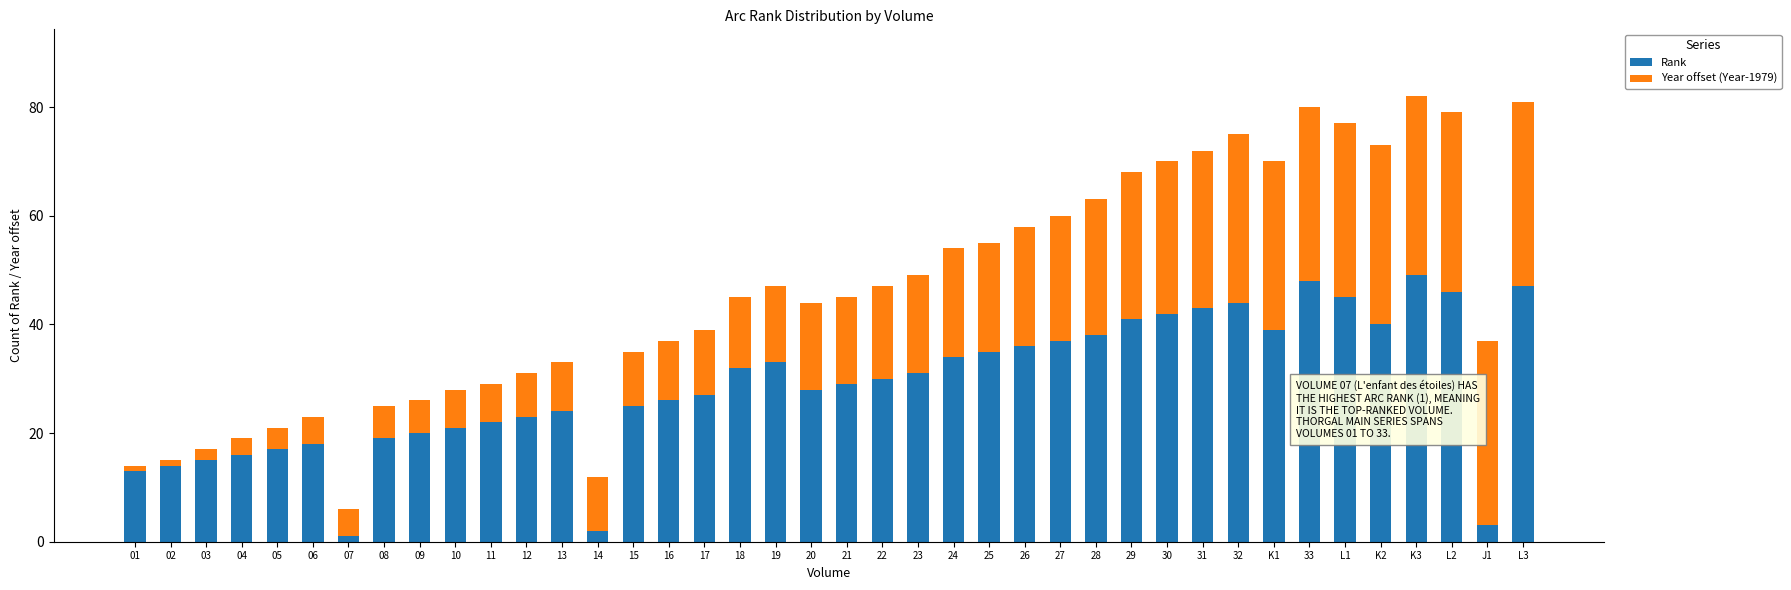

Rank the series by their average value, from highest to lowest.

Rank, Year offset (Year-1979)